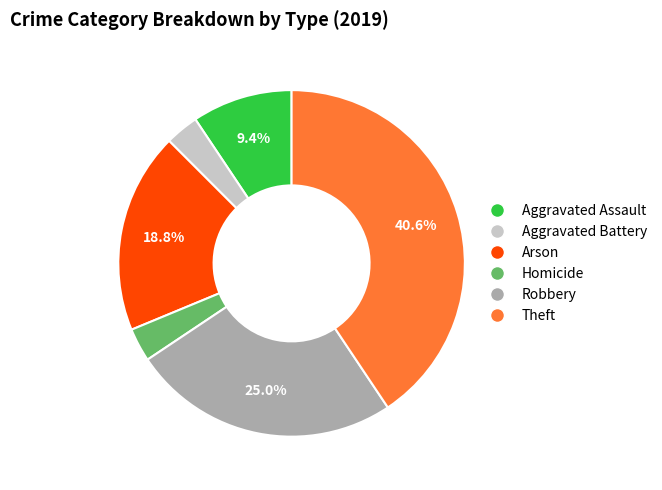

Is there a majority slice in this chart?

No